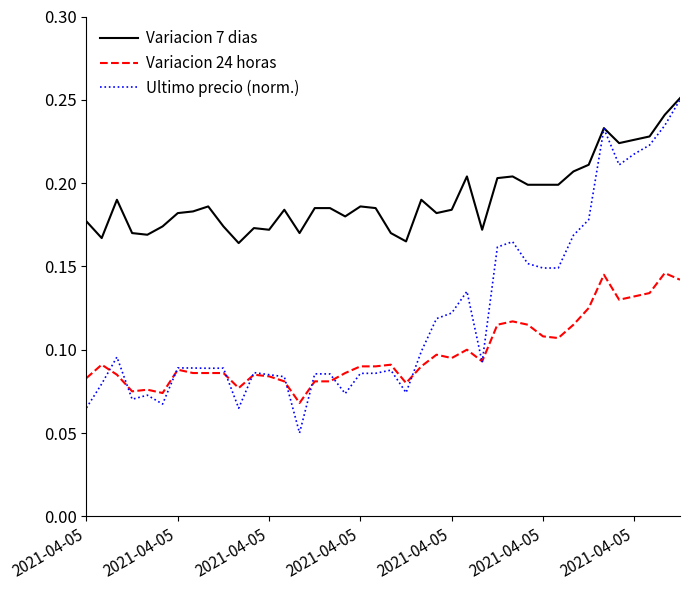

Which series has the largest total across all categories?

Variacion 7 dias